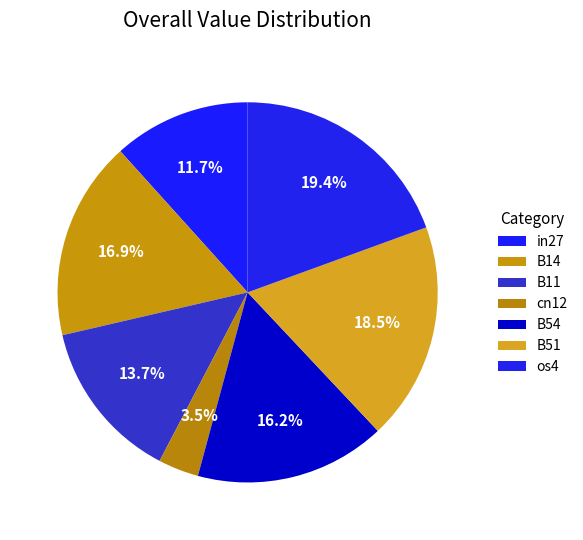

How many slices are in this pie chart?

7